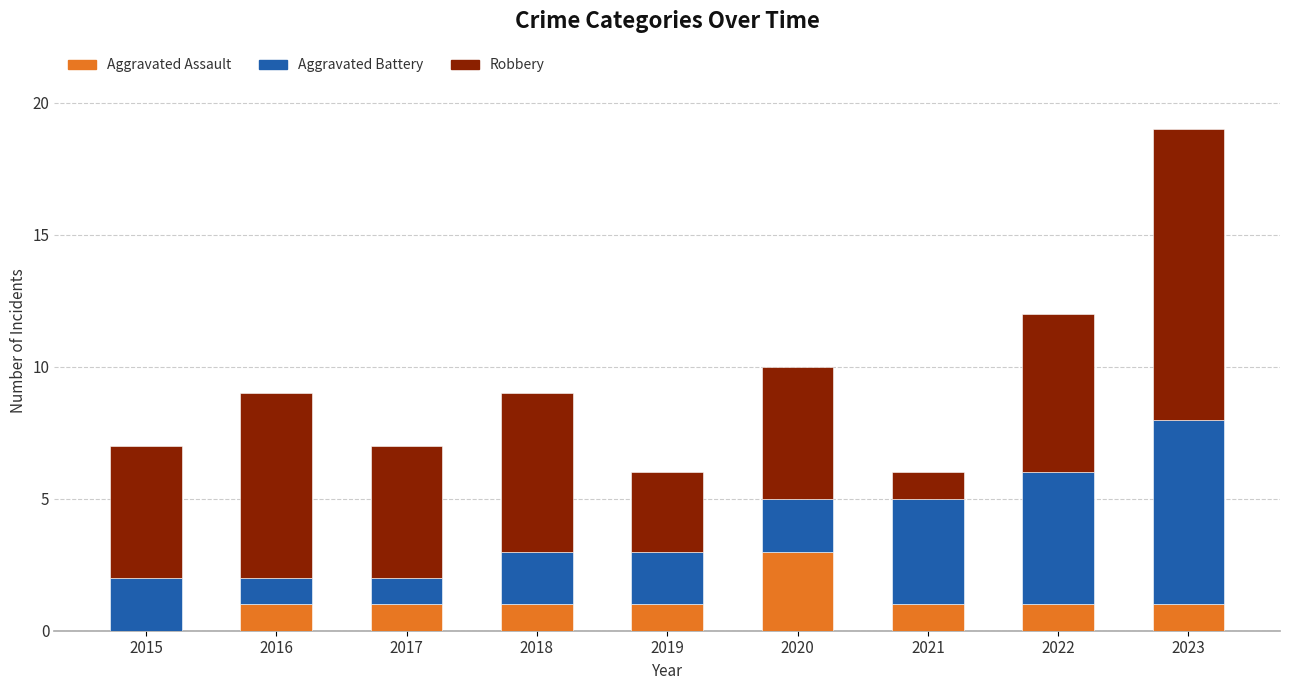

Count the Aggravated Assault values in the range 1 to 2.

7